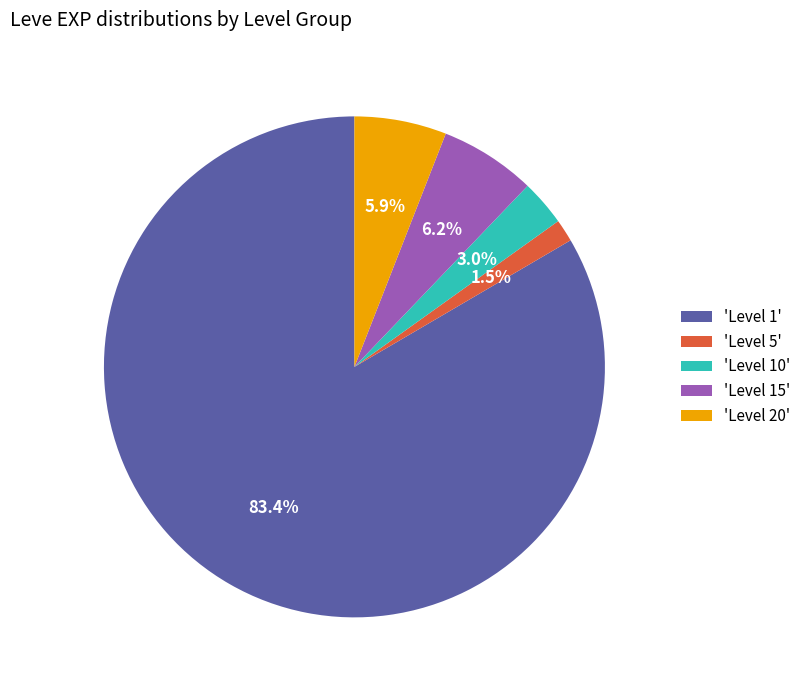

What is the smallest slice in the pie chart?

'Level 5'